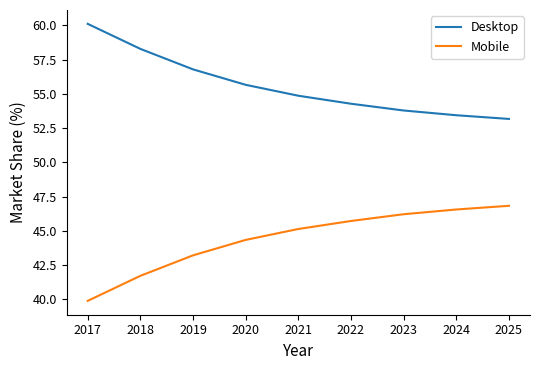

True or false: Desktop and Mobile intersect in this chart.

False